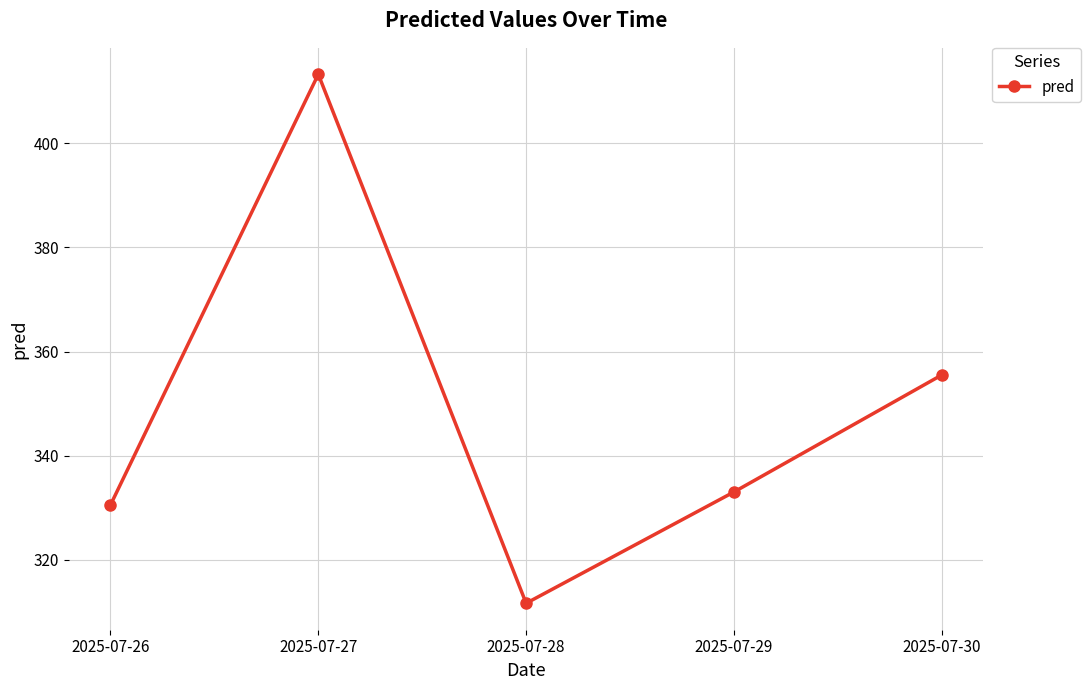

What is the greatest value displayed?

413.3